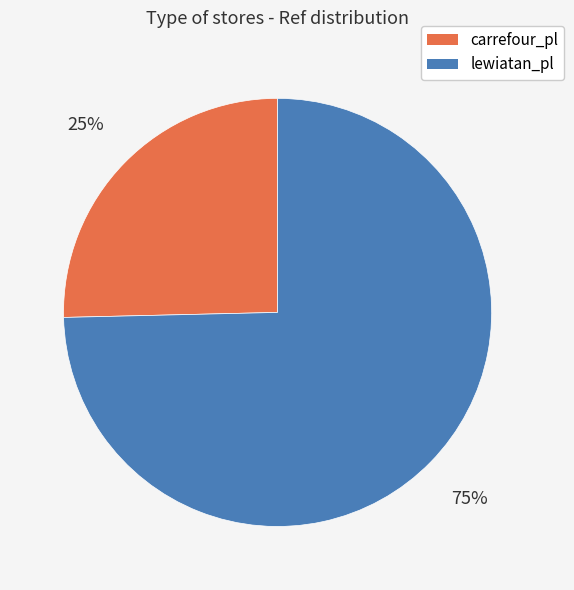

Is it true that carrefour_pl is 25% of the pie?

True